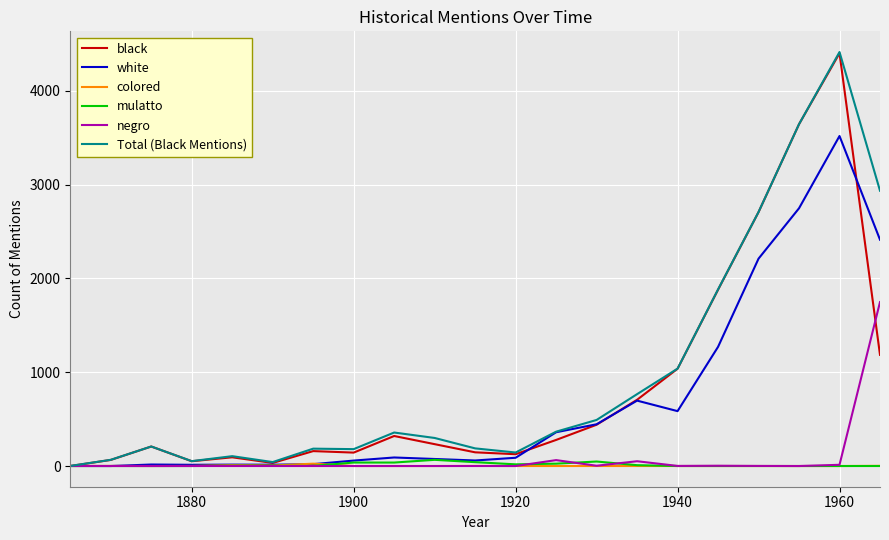

What is the highest value of the white series?

3517